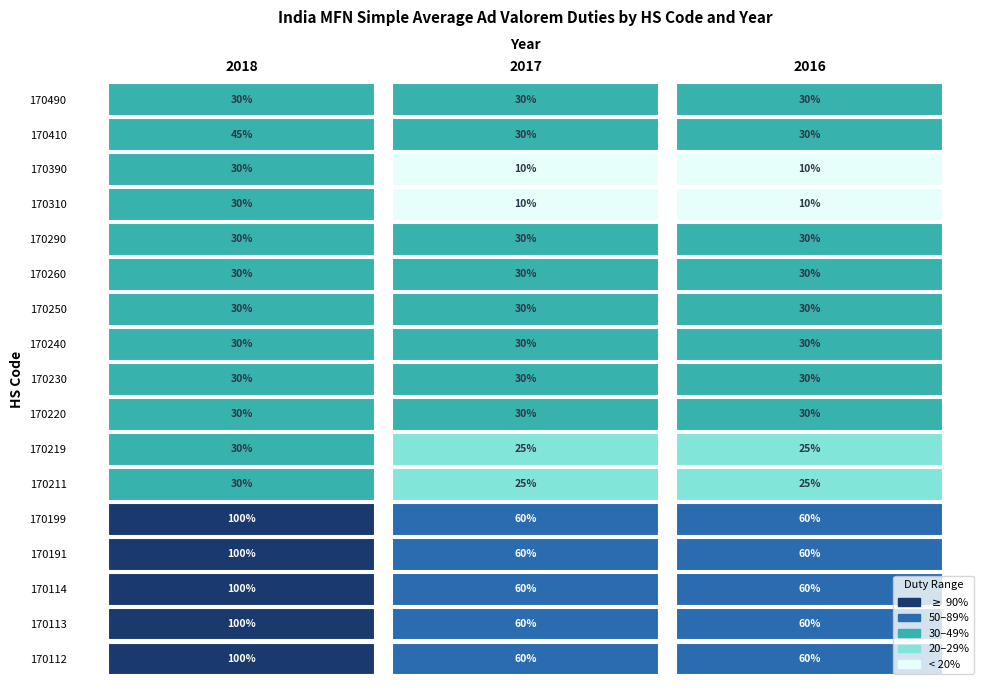

The value of 170290 at 2016 is 11. True or false?

False